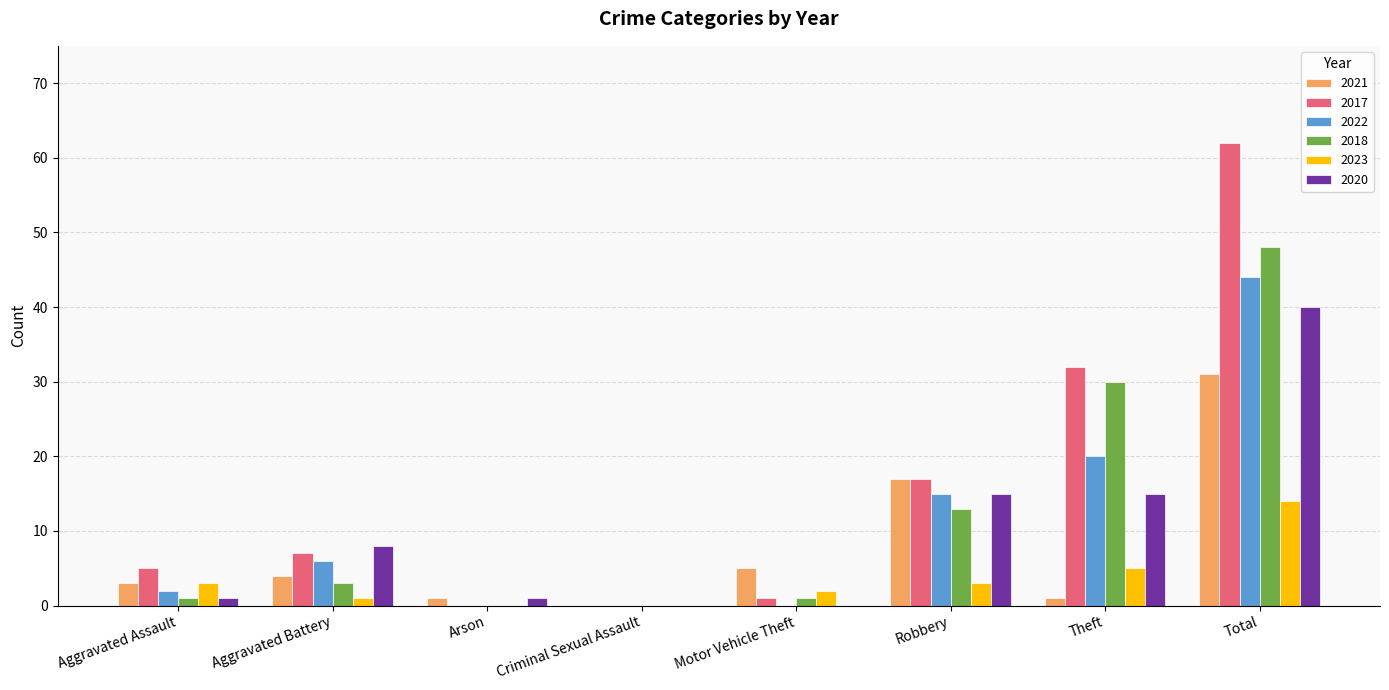

Reading left to right, what are all the values shown in this chart?

2021: 3	4	1	0	5	17	1	31
2017: 5	7	0	0	1	17	32	62
2022: 2	6	0	0	0	15	20	44
2018: 1	3	0	0	1	13	30	48
2023: 3	1	0	0	2	3	5	14
2020: 1	8	1	0	0	15	15	40